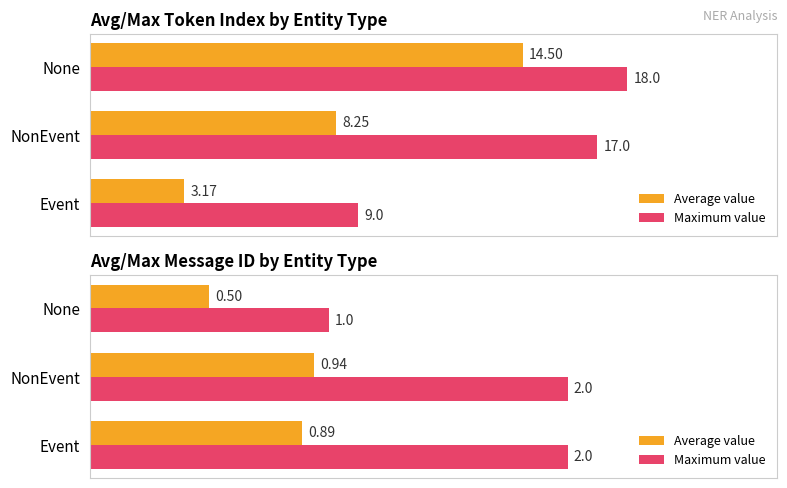

What is the value of the Average value bar at the 2nd from the left?

0.9